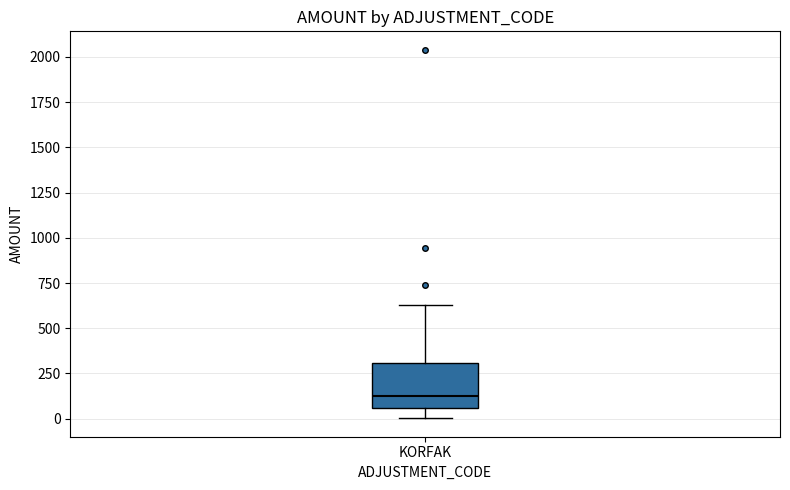

Transcribe this box plot: give where the median line is, the range the box spans, and where the two whiskers end, as read against the y-axis. The values are not printed on the chart, so give them approximately, as read against the axis.

median 100, box 50 to 300, whiskers 0 to 650